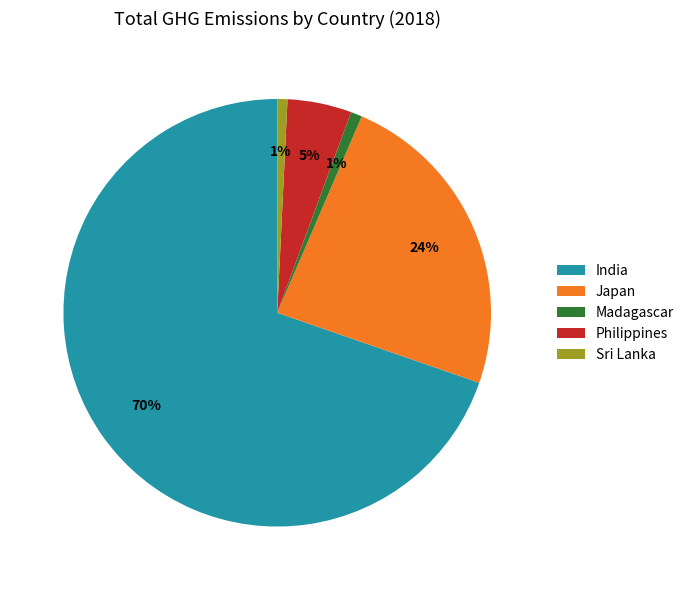

To the nearest percent, what is the combined percentage of Philippines and Japan?

29%